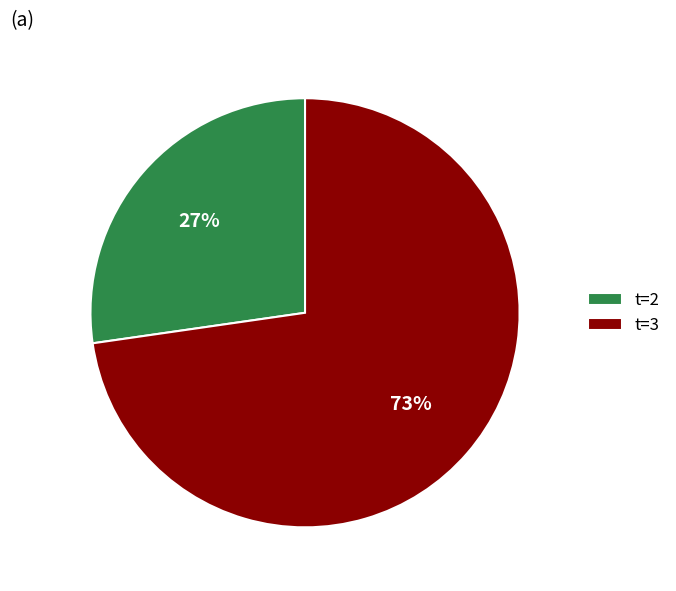

Which has a higher value, t=3 or t=2?

t=3